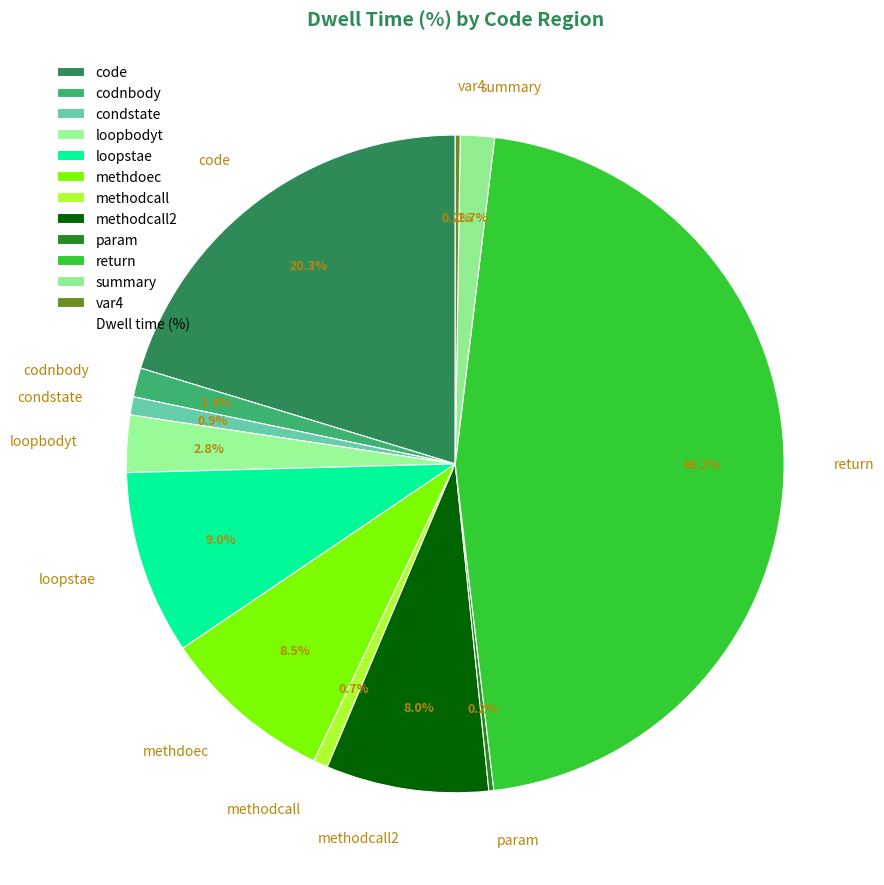

To the nearest percent, what is the average slice percentage?

8%